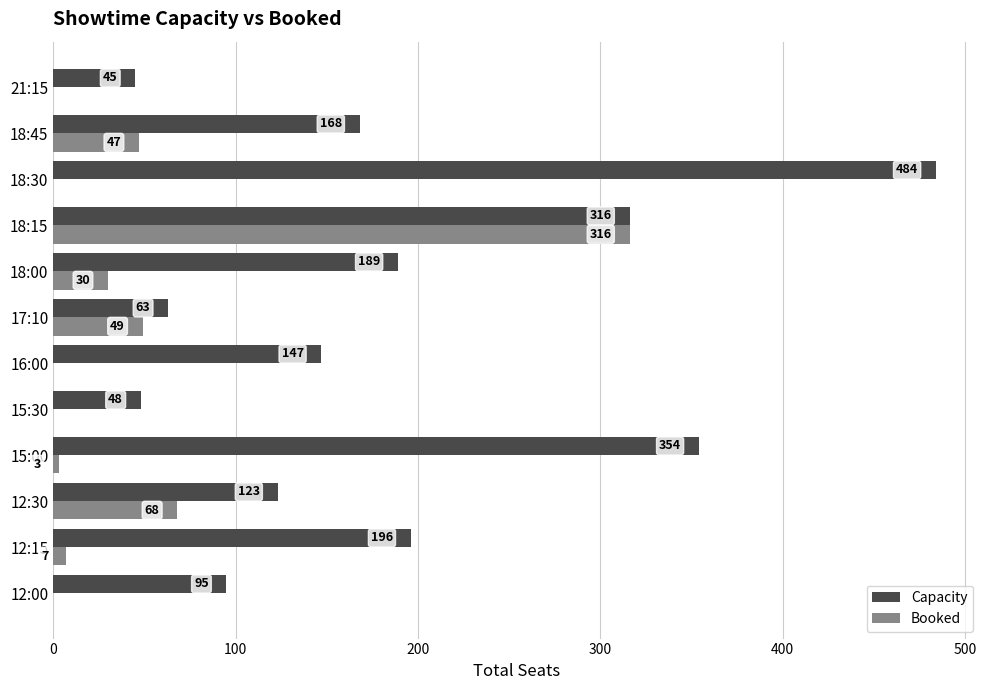

At which label is Capacity closest to 264?

18:15